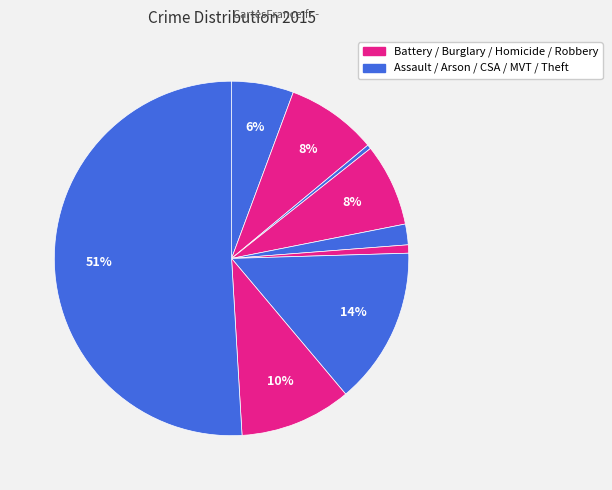

How many segments does this pie chart have?

9